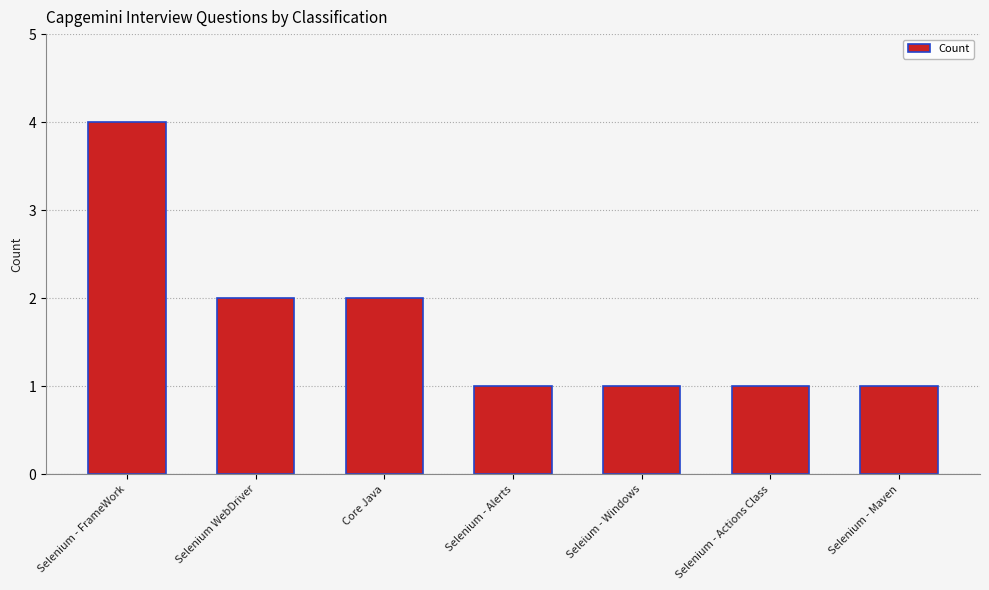

How many bars are there in total?

7